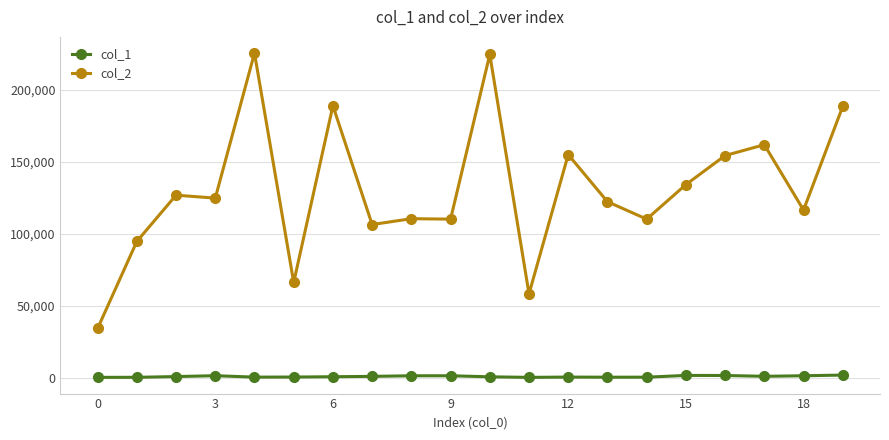

Which series has the largest range (max minus min)?

col_2